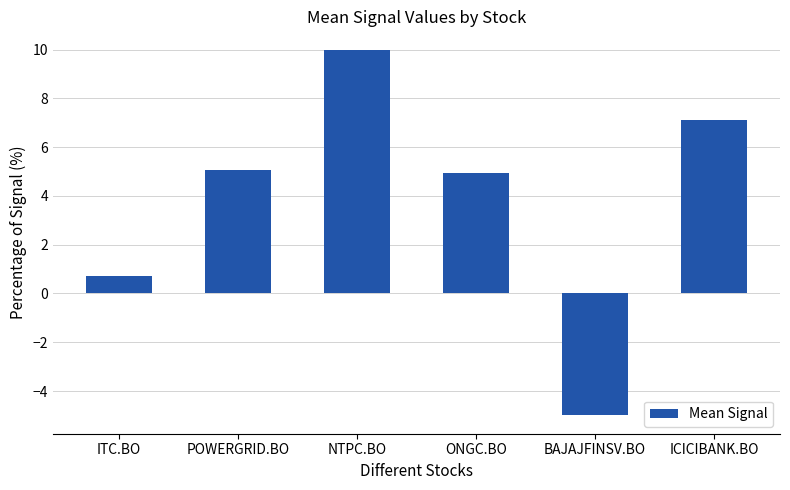

What is the label of the 2nd bar from the left?

POWERGRID.BO